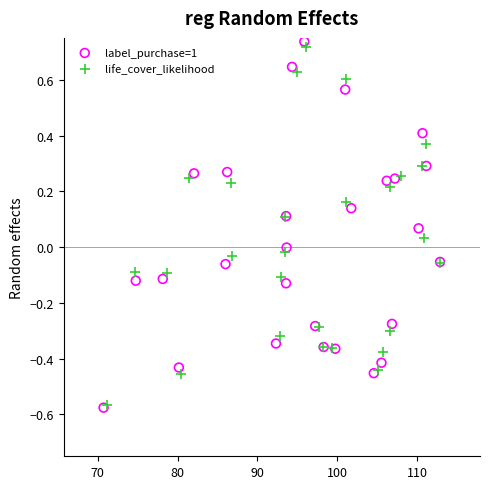

Which series has the widest spread of Y values?

label_purchase=1